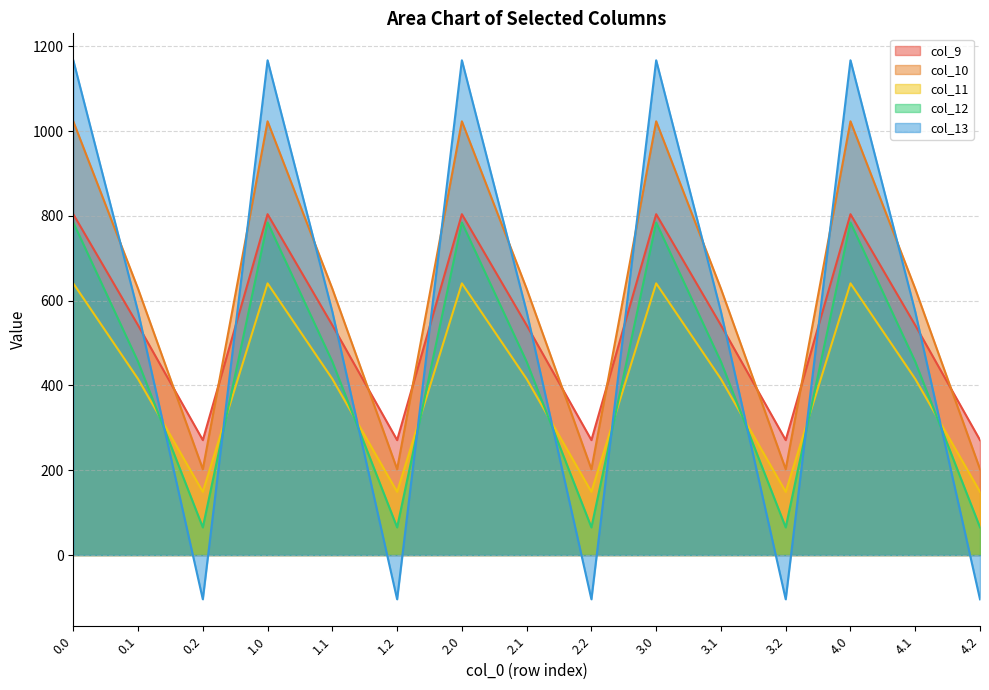

The col_10 series shows 264.2 at 0.0. True or false?

False